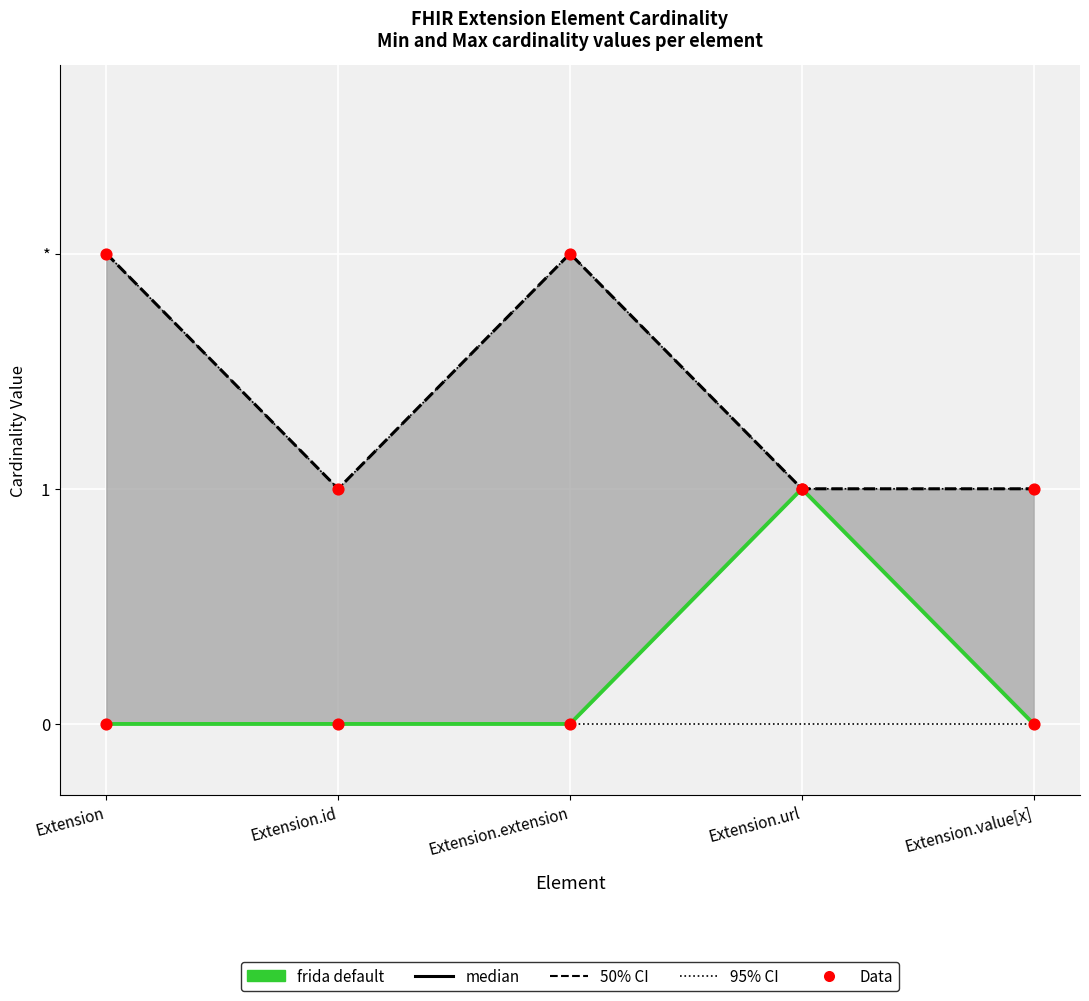

Is the value of min cardinality at Extension.url greater than the value of 95% CI (capped) at Extension?

No